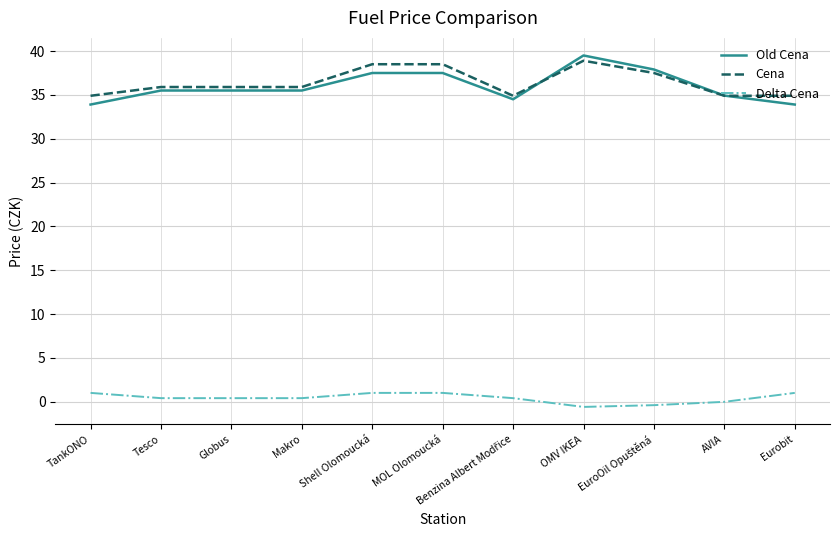

Read the Cena value at TankONO.

34.9